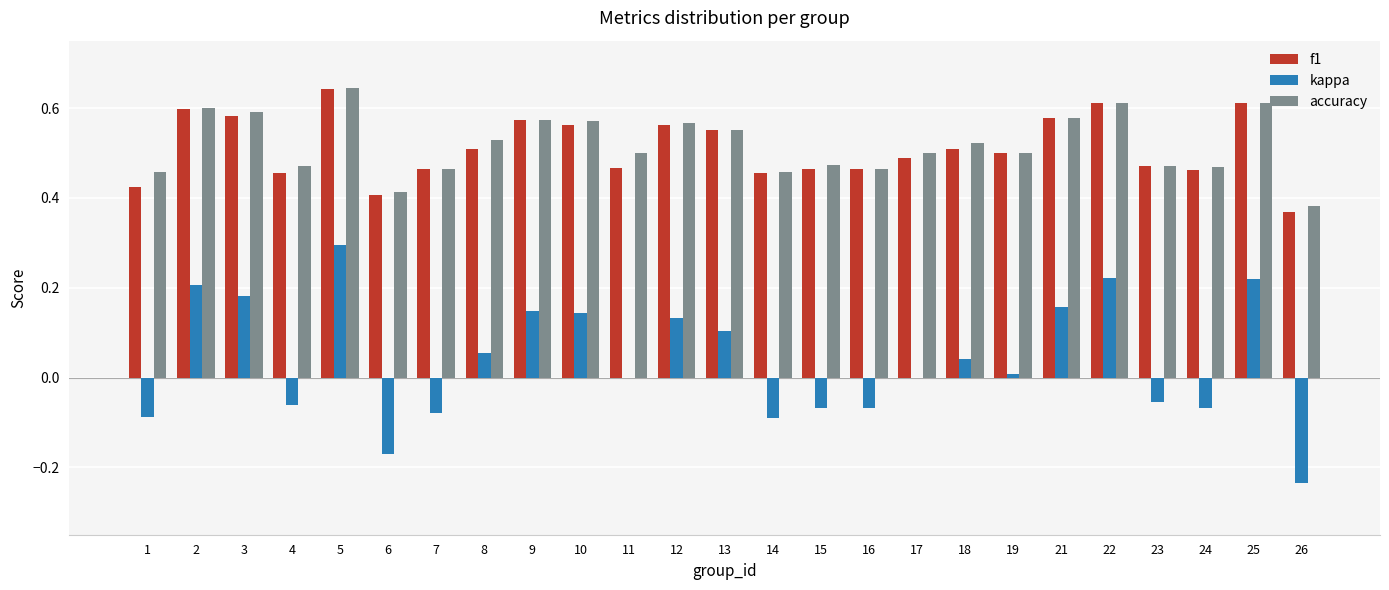

Is it true that f1 equals 0.2 at 4?

False